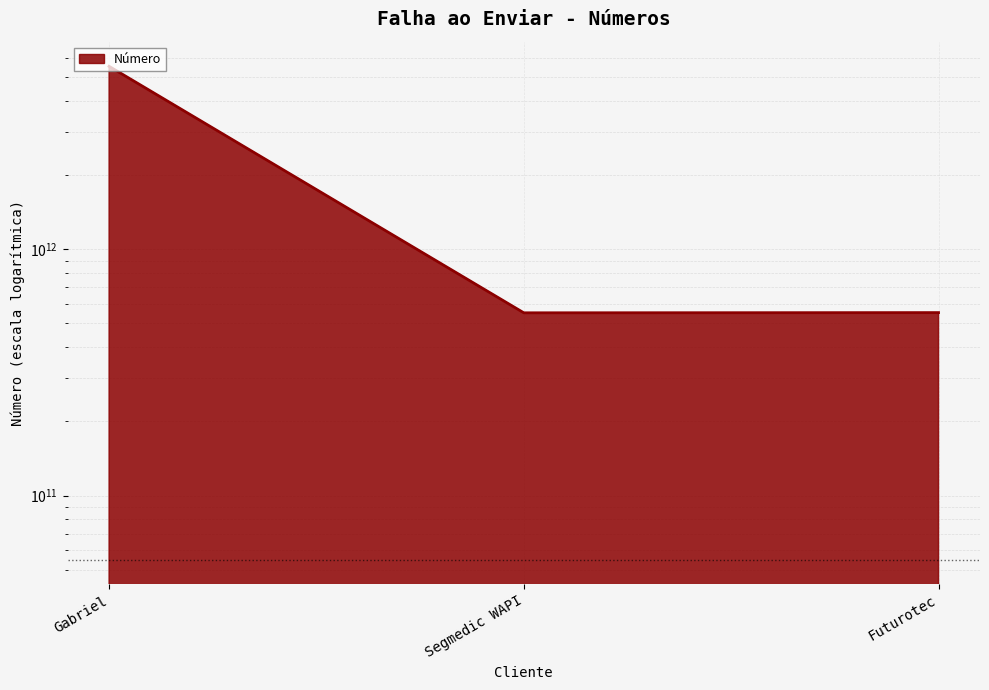

Where is the data nearest to the value 3042056296864?

Futurotec